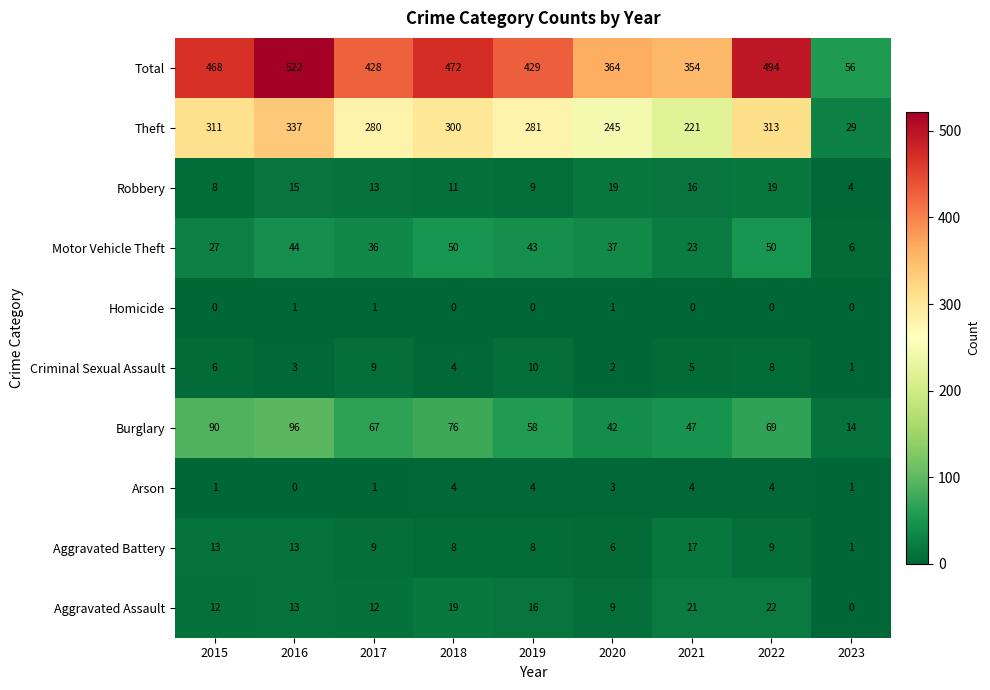

At which label does Total reach its peak?

2016